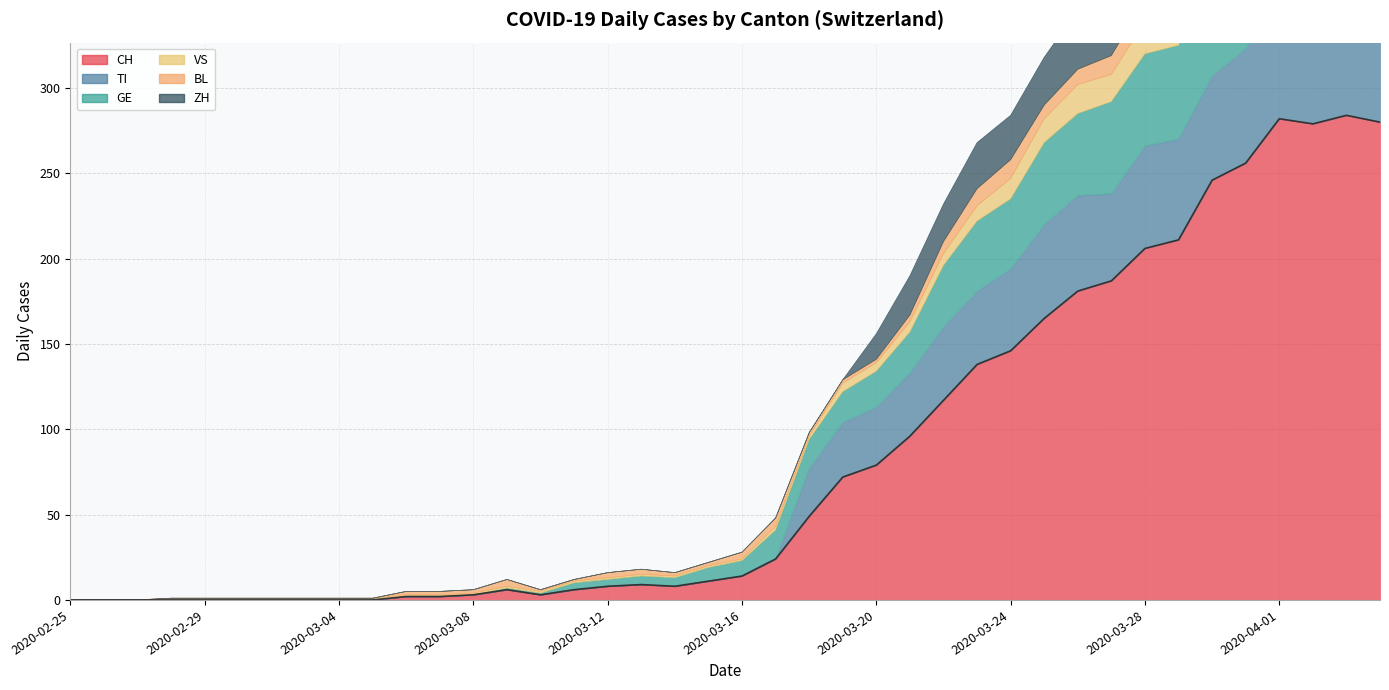

At how many categories does at least one series exceed 33?

18